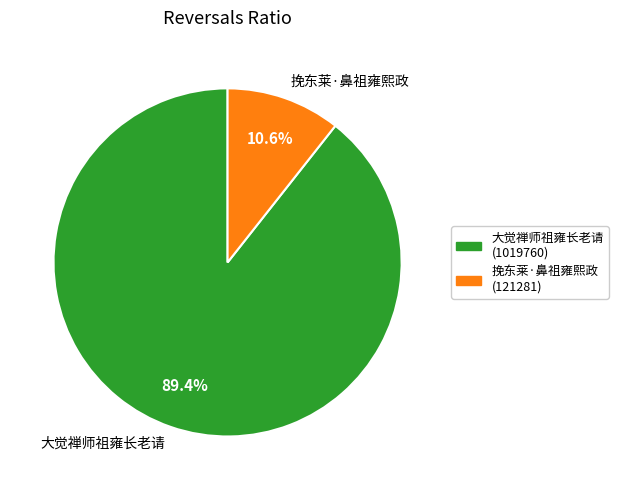

Which category has the biggest portion of the pie?

大觉禅师祖雍长老请